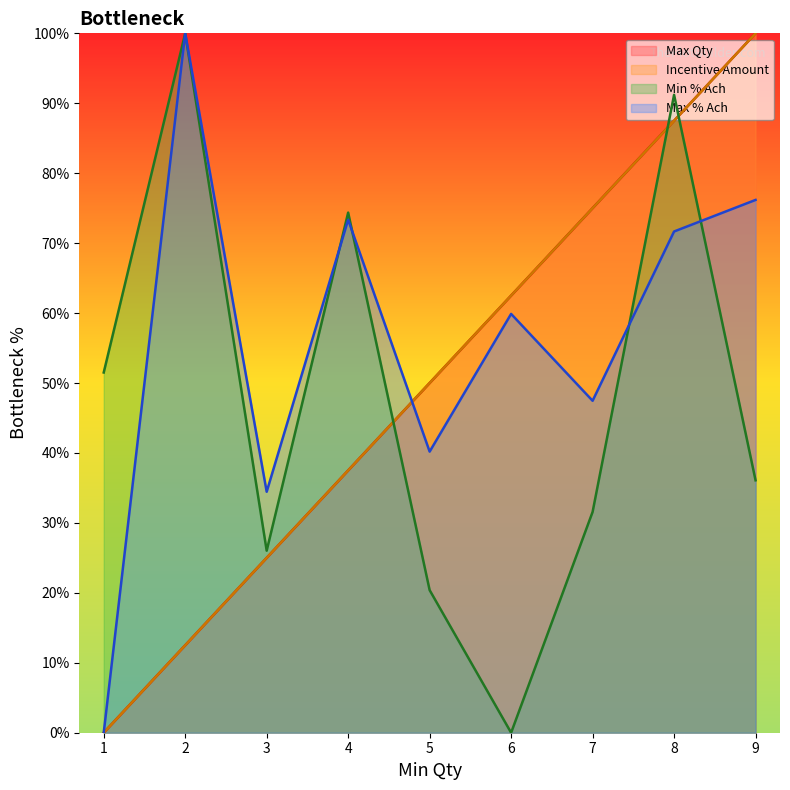

What is the sum of all Max Qty values?

450.0